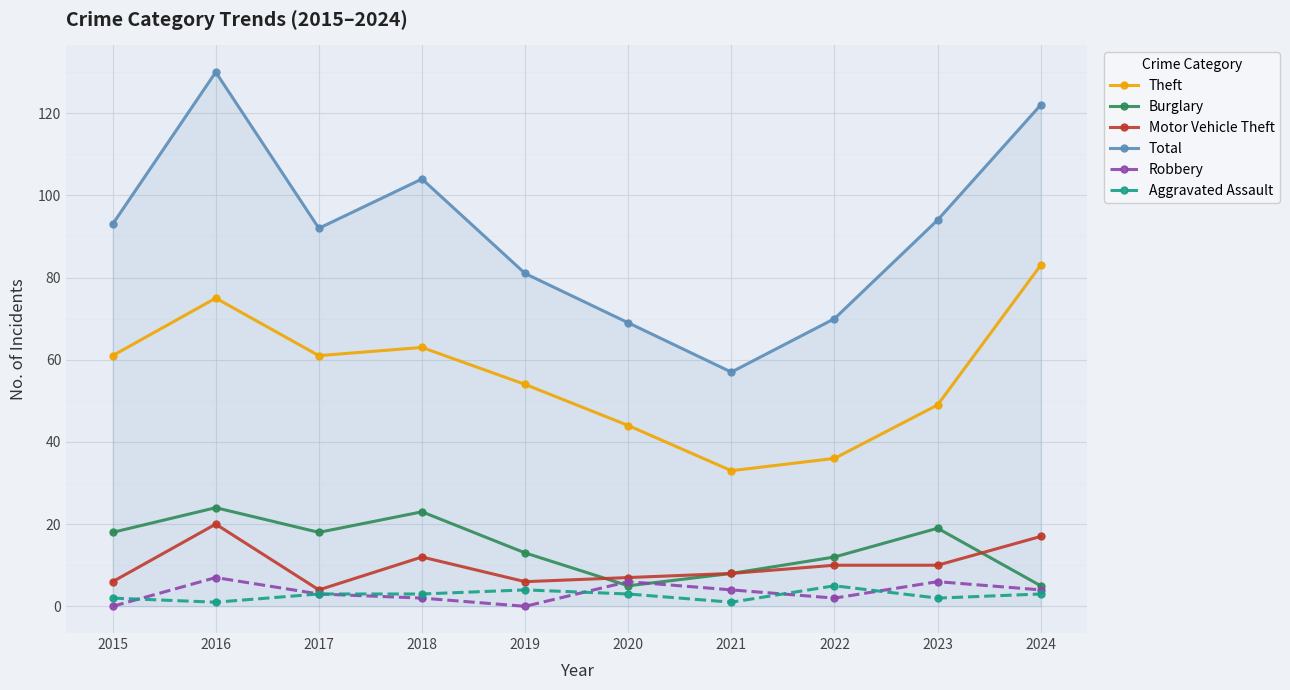

Which series changed the most between 2017 and 2021?

Total